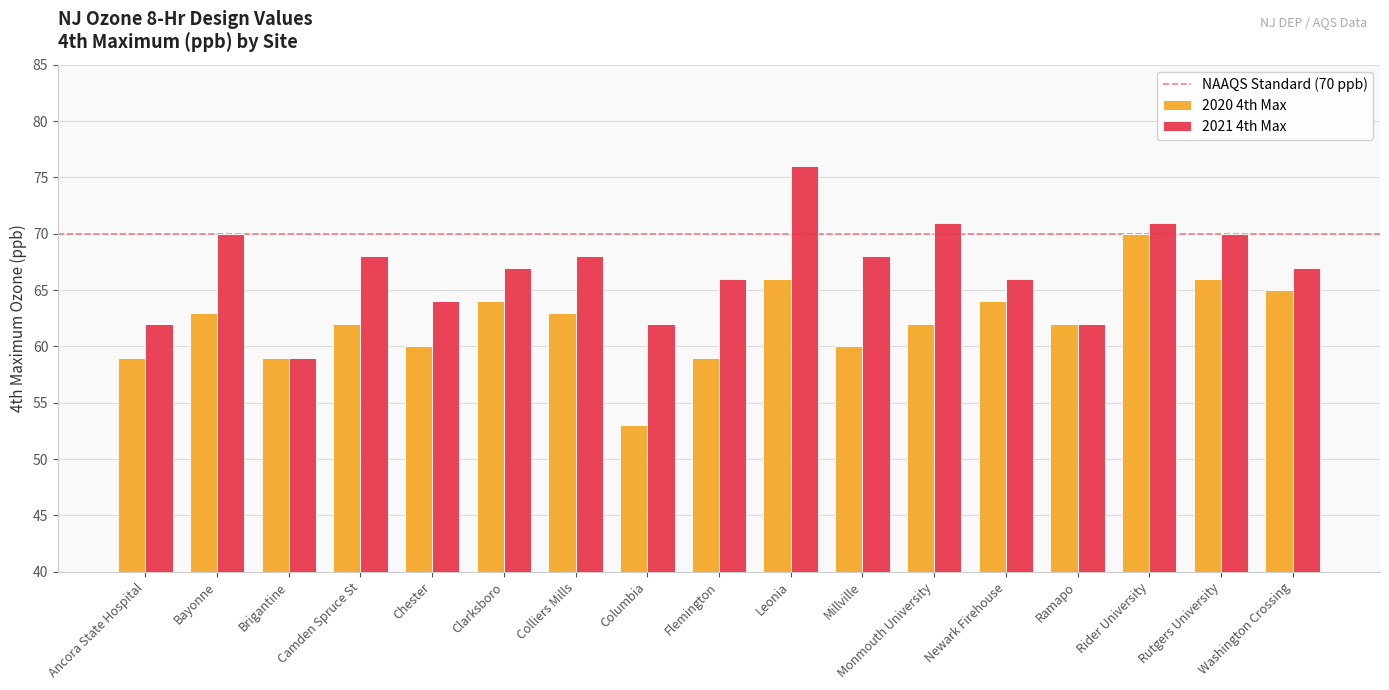

Reading left to right, list all the values displayed in this chart.

2020 4th Max: 59	63	59	62	60	64	63	53	59	66	60	62	64	62	70	66	65
2021 4th Max: 62	70	59	68	64	67	68	62	66	76	68	71	66	62	71	70	67